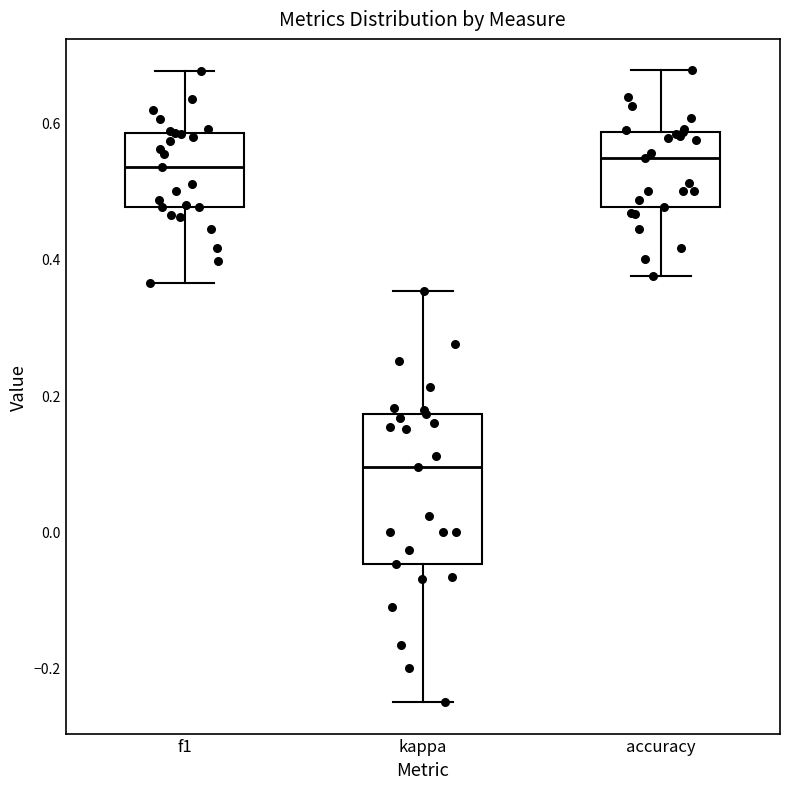

Reading left to right, read every box against the y-axis: the position of its median line, the range the box covers, and the ends of its whiskers. The values are not printed on the chart, so give them approximately, as read against the axis.

f1: median 0.54, box 0.48 to 0.58, whiskers 0.36 to 0.68
kappa: median 0.10, box -0.04 to 0.18, whiskers -0.24 to 0.36
accuracy: median 0.54, box 0.48 to 0.58, whiskers 0.38 to 0.68